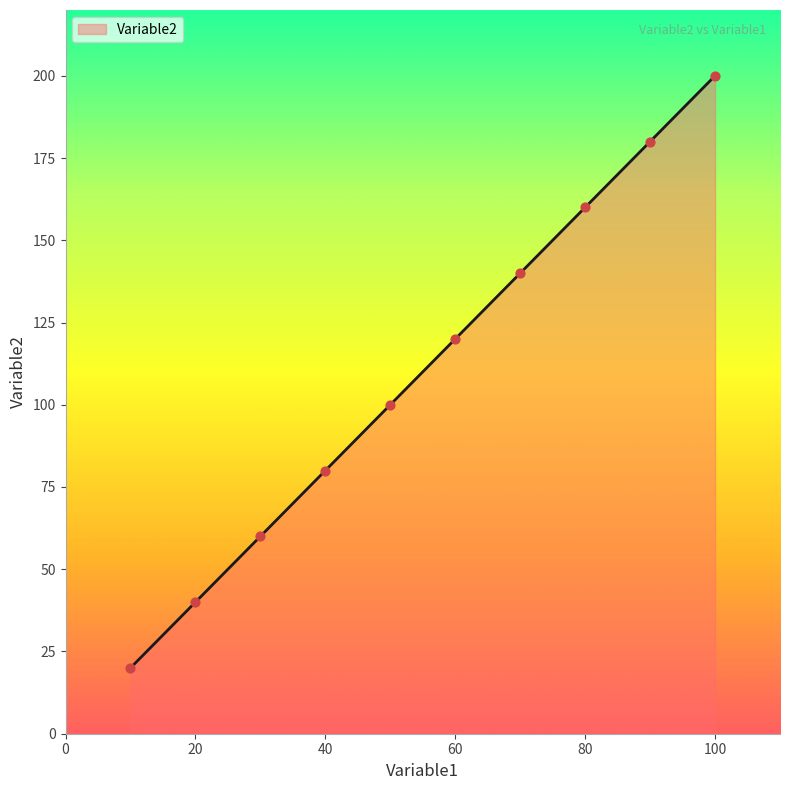

What is the difference between the maximum and minimum values?

180